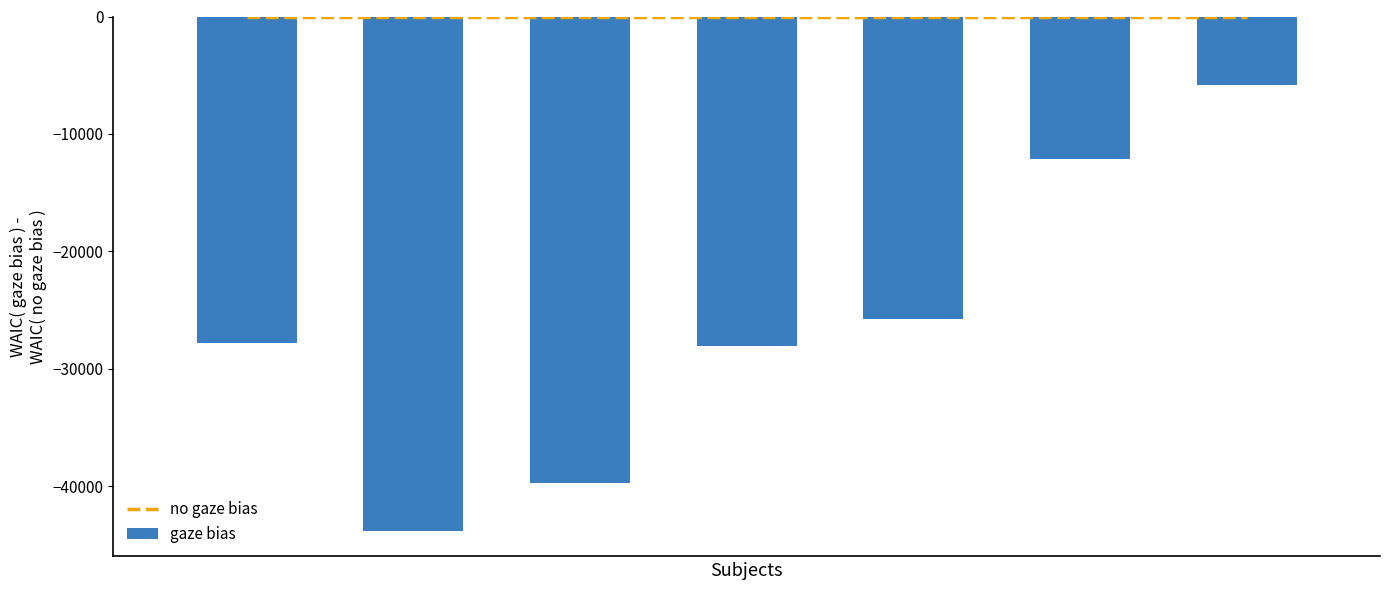

What is the value of the gaze bias bar at the 3rd from the left?

-39700